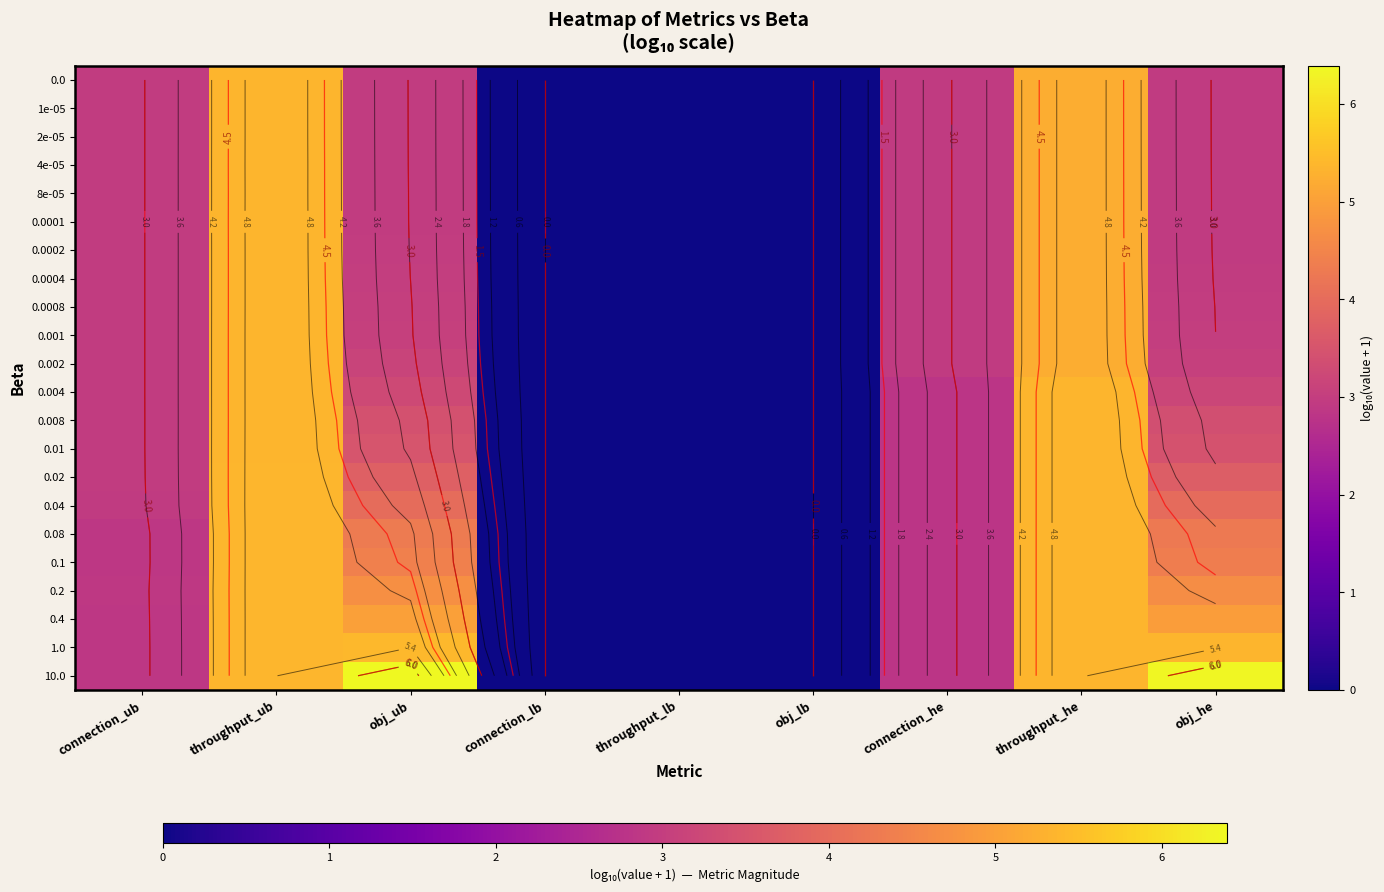

What is the maximum value for 0.01?

5.4